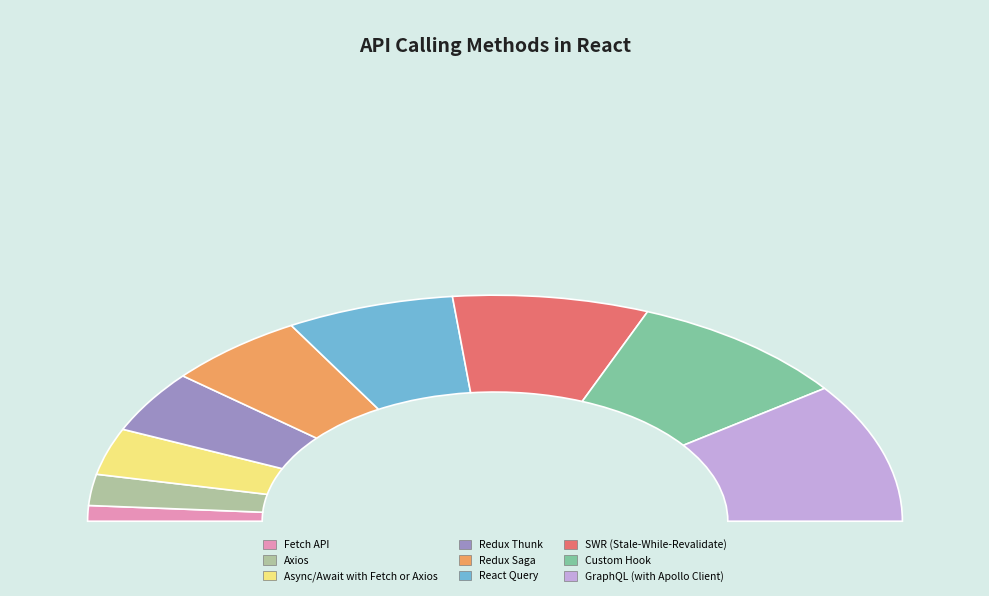

The GraphQL (with Apollo Client) slice represents 20% of the pie. True or false?

True